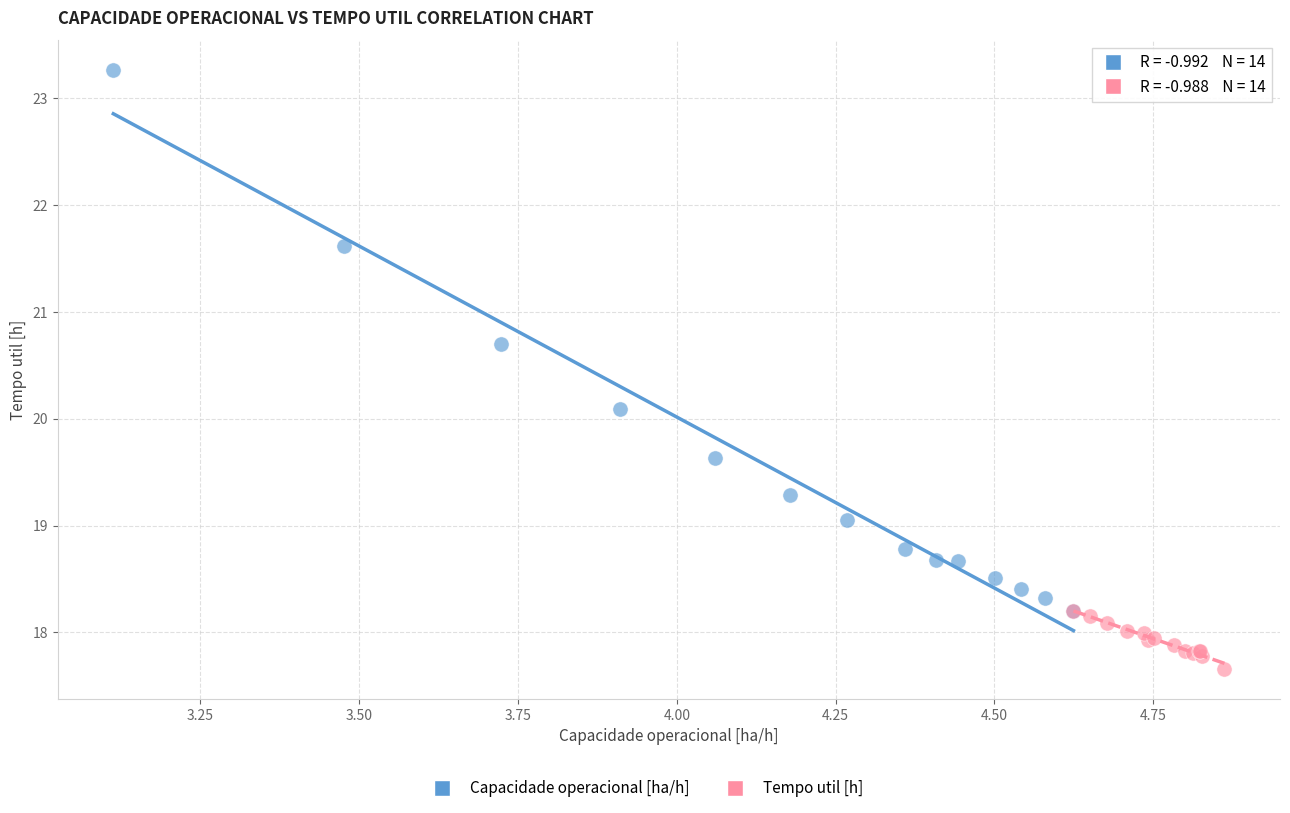

Which series has the widest spread of Y values?

Capacidade operacional [ha/h]